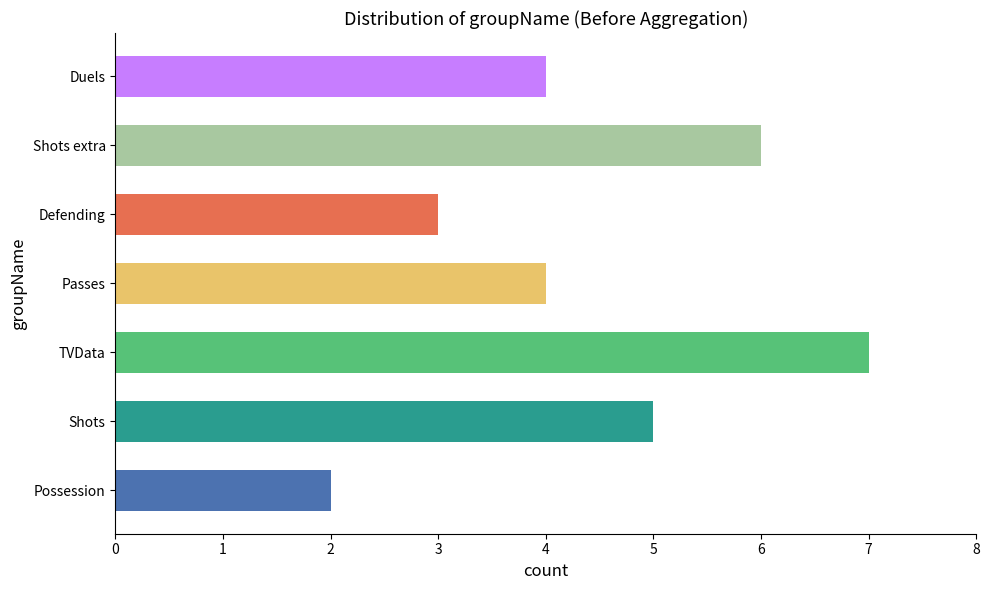

Read the value at Passes.

4